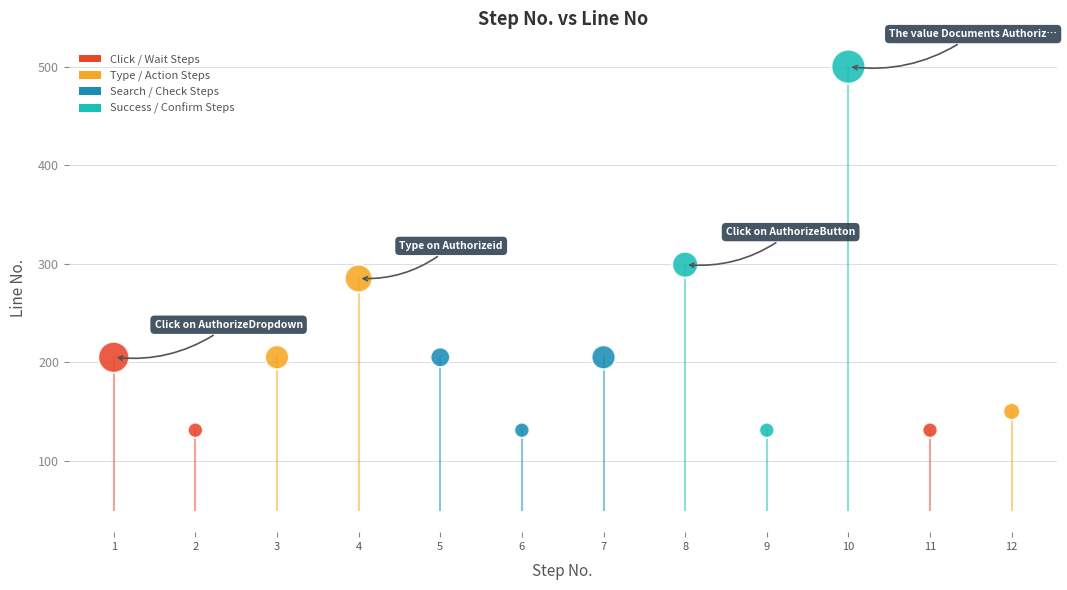

What Y value in the scatter plot is closest to 315?

299